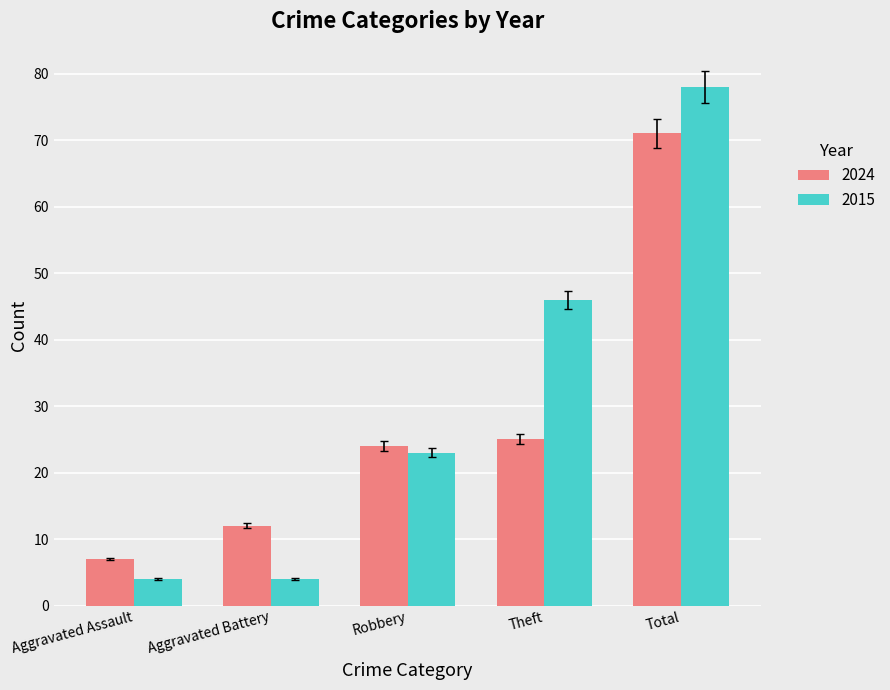

What position from the right is Aggravated Battery?

4